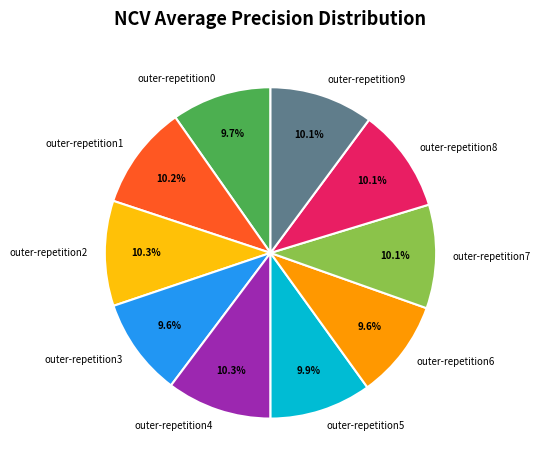

Is there any slice that represents more than half of the pie?

No